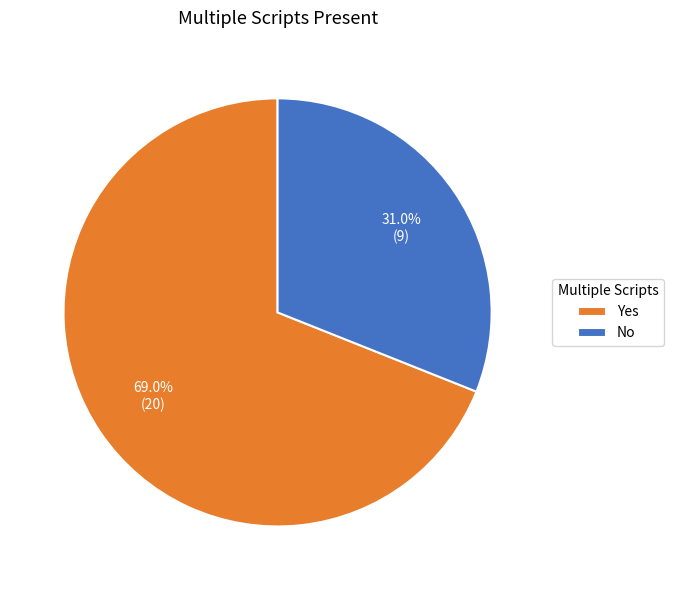

What percentage is the No slice, to the nearest percent?

31%